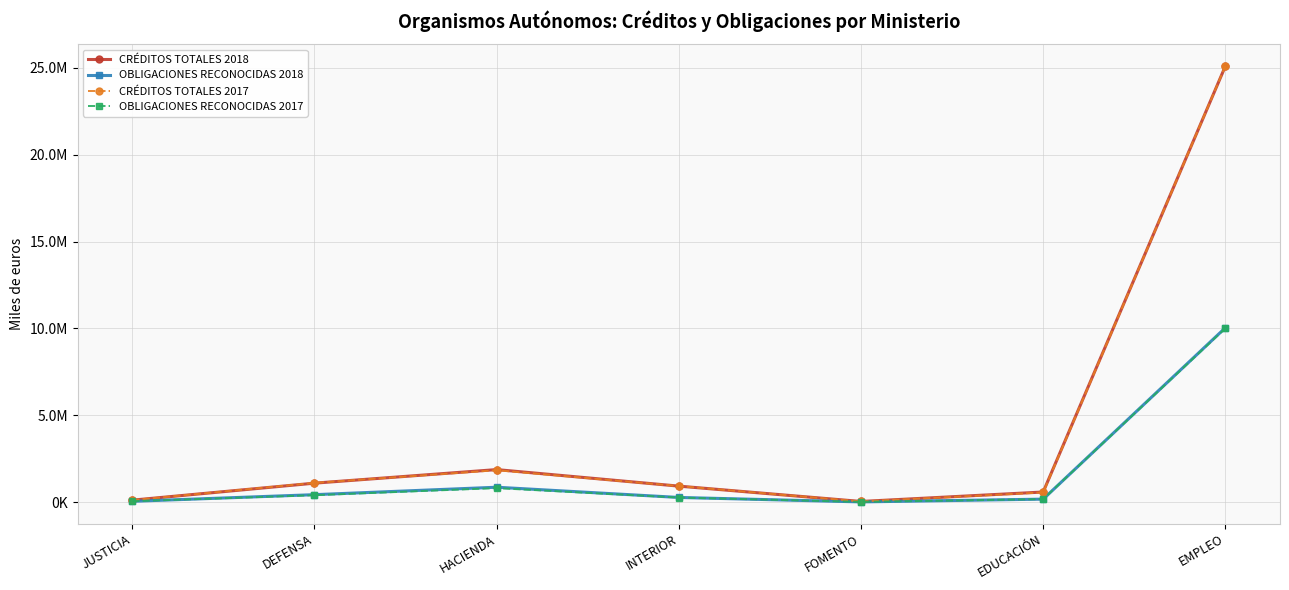

Between HACIENDA and EDUCACIÓN, which series saw the biggest shift?

CRÉDITOS TOTALES 2018